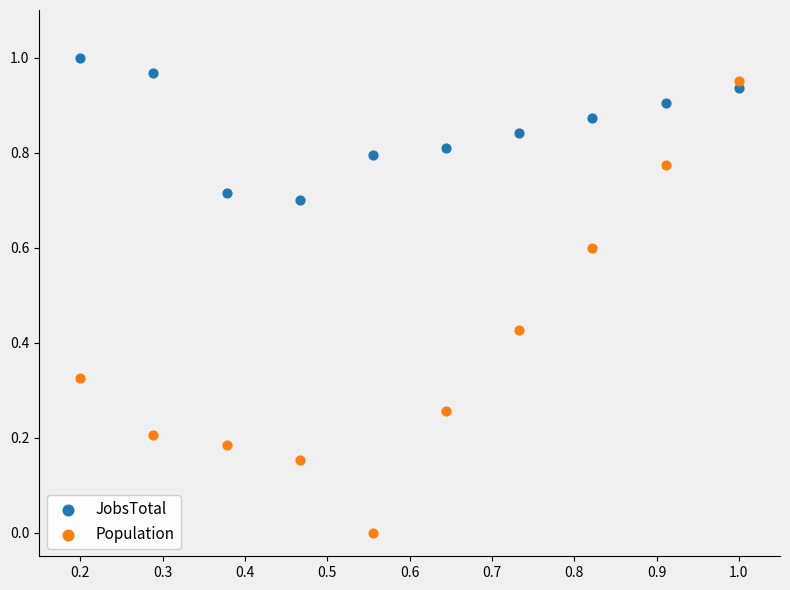

Which series has the largest Y range (max minus min)?

Population